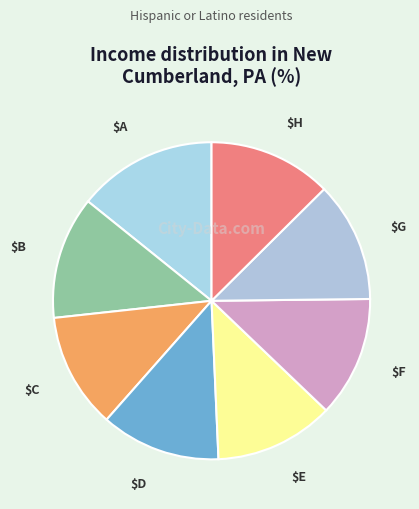

Which category has the biggest portion of the pie?

$A